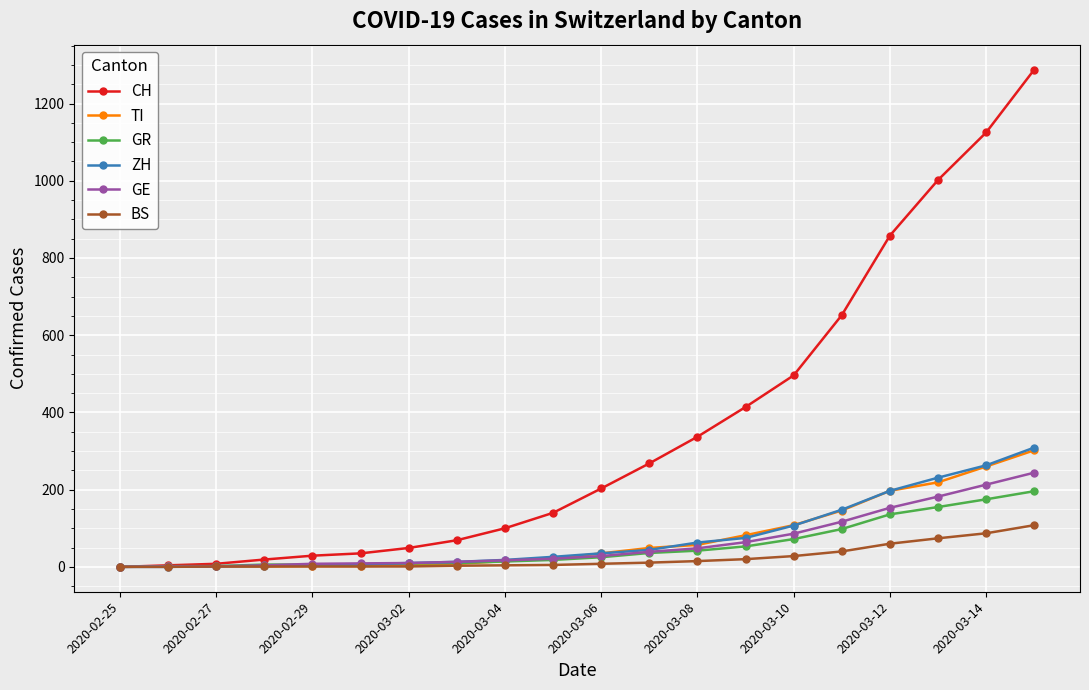

What is the maximum value shown in the chart?

1288